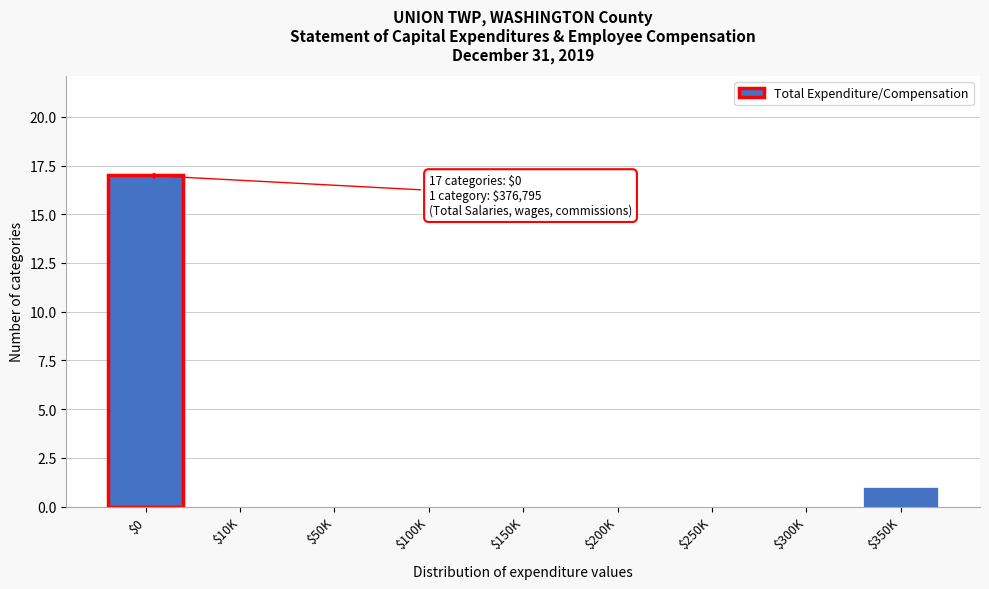

At which label is the value closest to 8?

$350K